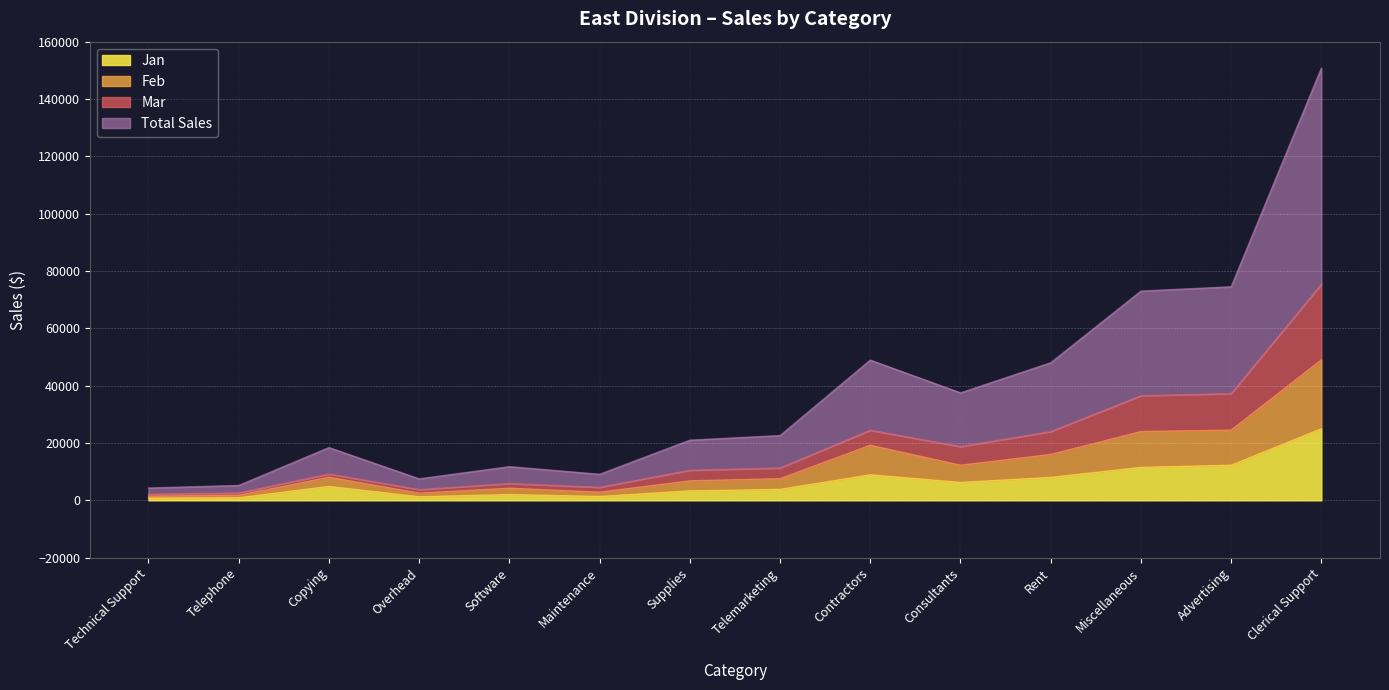

What are all the series names shown in the legend?

Jan, Feb, Mar, Total Sales